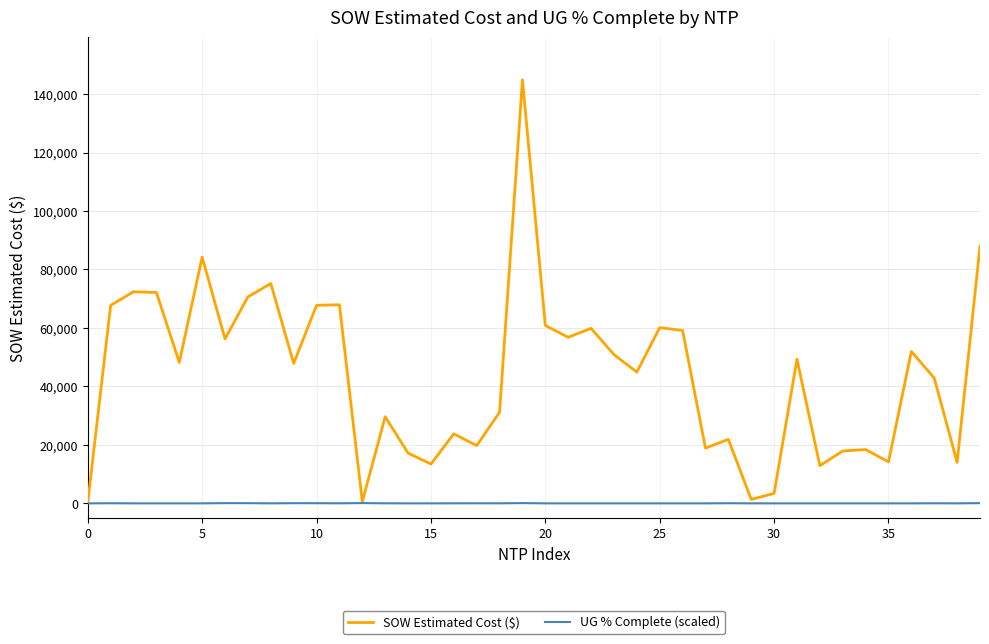

List the series in order of their peak value, lowest first.

UG % Complete (scaled), SOW Estimated Cost ($)